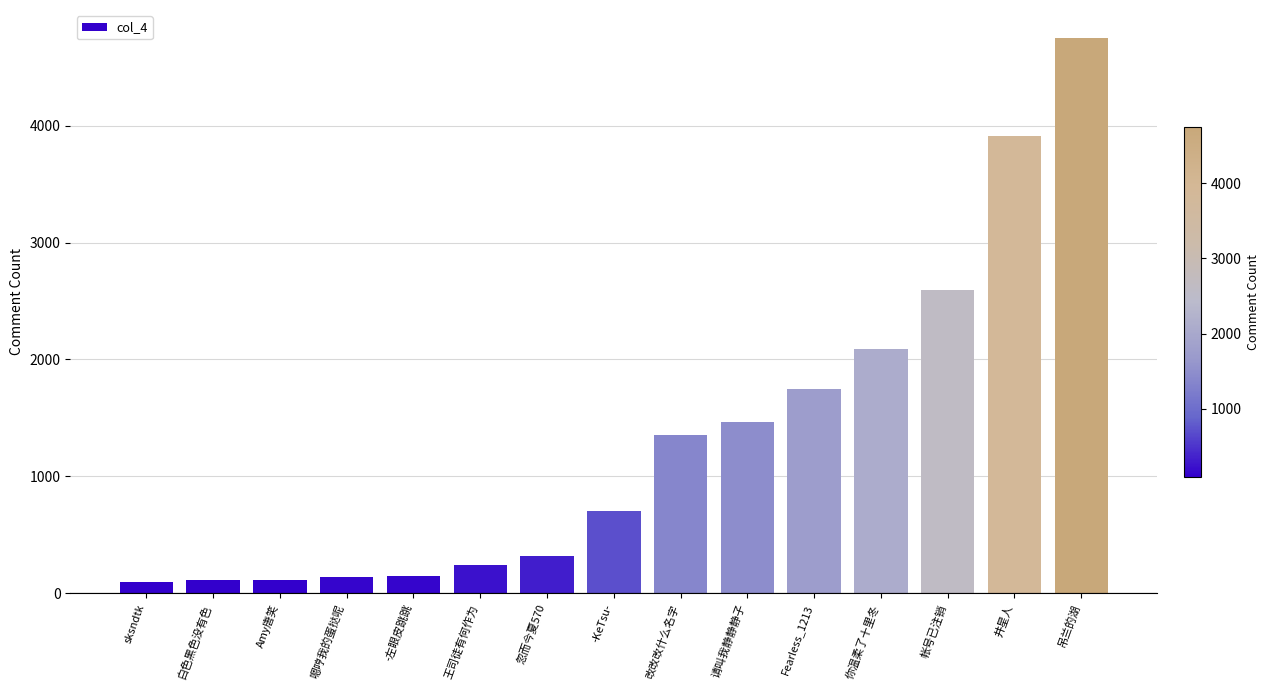

What is the label of the 6th bar from the left?

王司徒有何作为